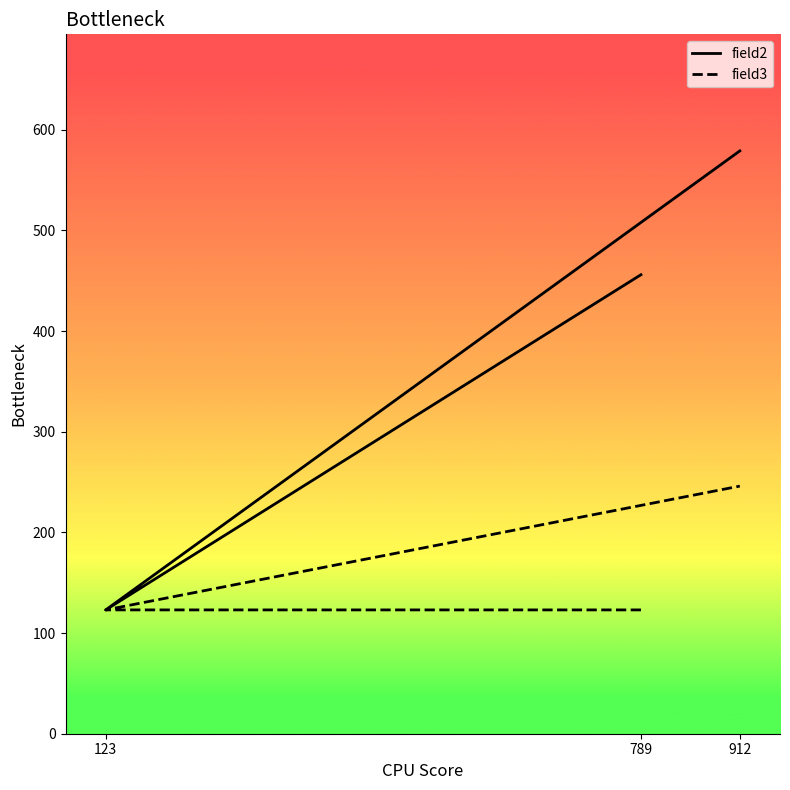

Which has a higher value, 789 or 912?

912